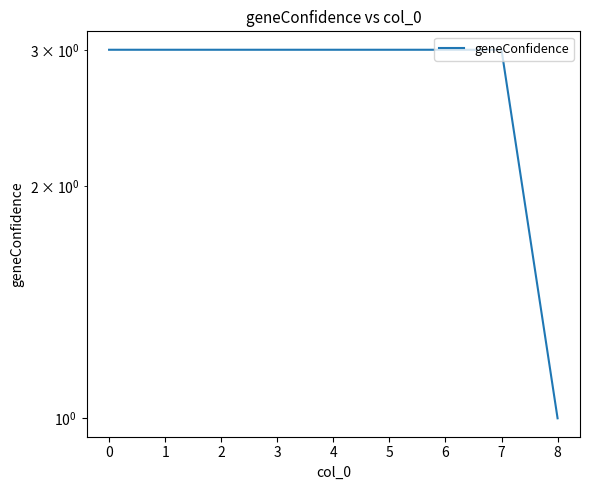

True or false: the data shows 5 at 2.

False